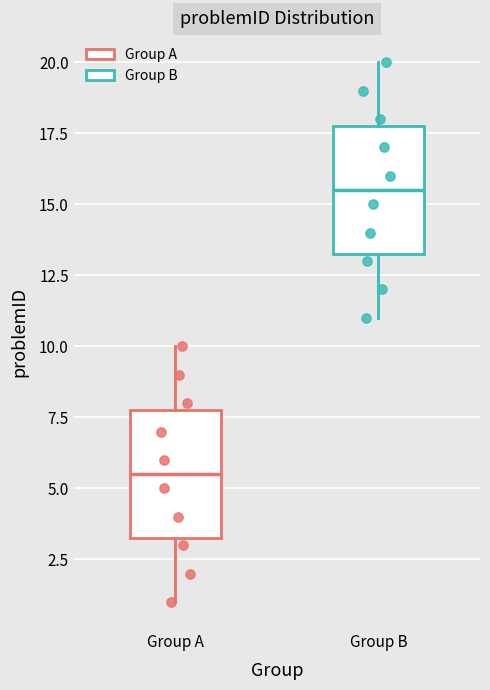

Reading left to right, read every box against the y-axis: the position of its median line, the range the box covers, and the ends of its whiskers. The values are not printed on the chart, so give them approximately, as read against the axis.

Group A: median 5.5, box 3.5 to 8.0, whiskers 1.0 to 10.0
Group B: median 15.5, box 13.5 to 18.0, whiskers 11.0 to 20.0